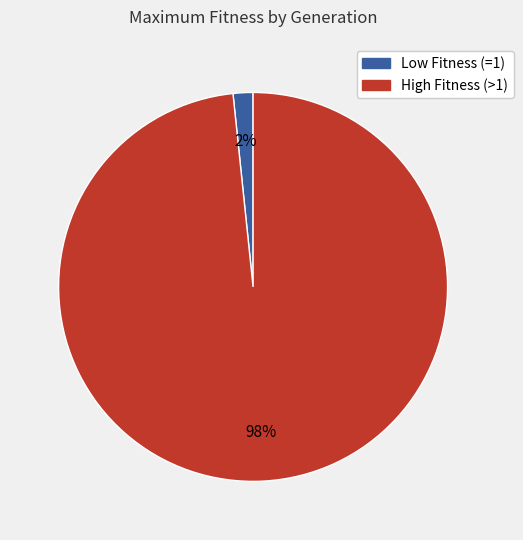

Is there a majority slice in this chart?

Yes